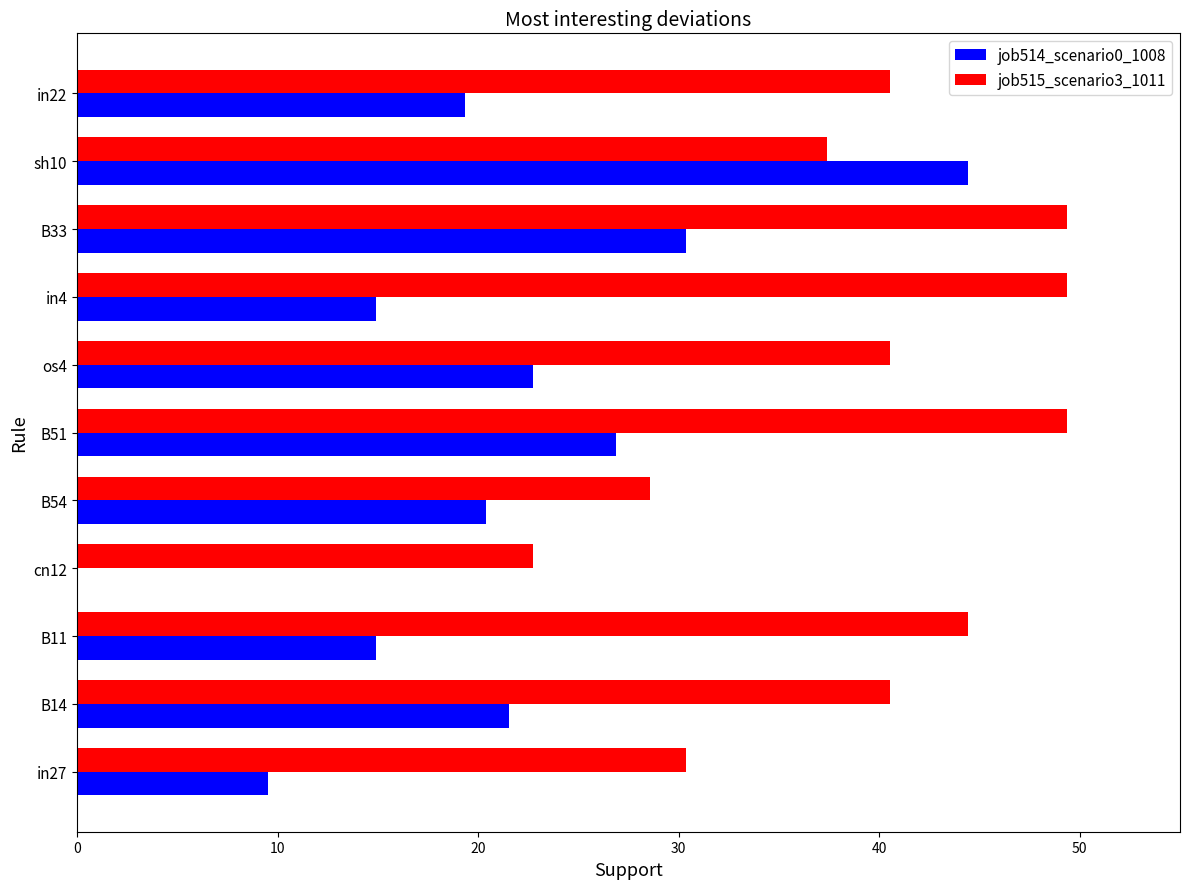

How many values in the job514_scenario0_1008 series exceed 20?

6